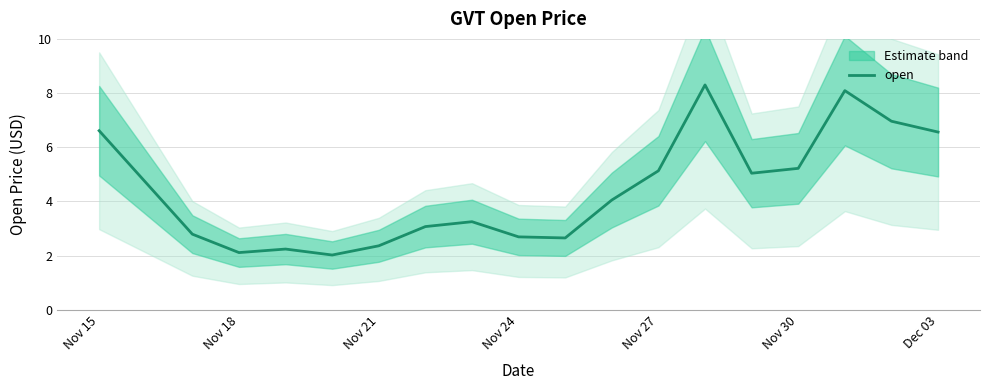

Is it true that open equals 5.1 at Nov 27?

True